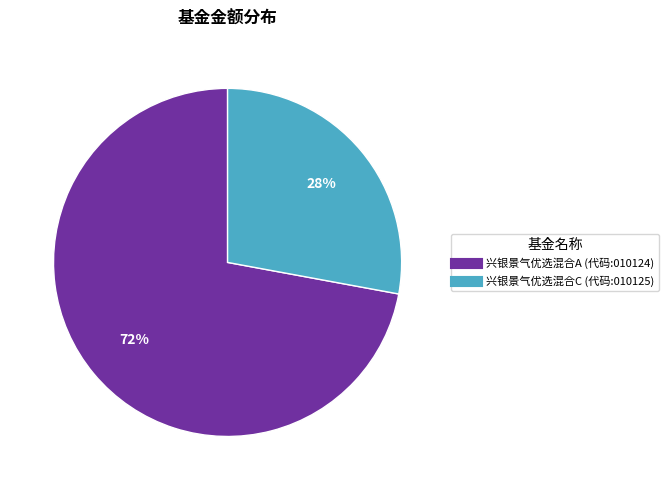

To the nearest percent, what is the difference between the 兴银景气优选混合A and 兴银景气优选混合C slice percentages?

44%